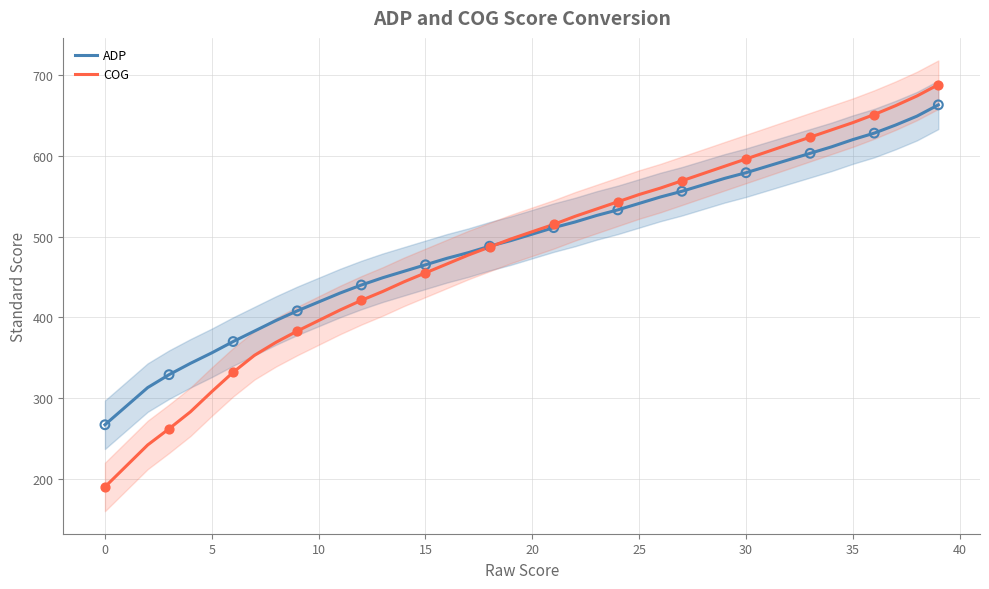

What are all the series names shown in the legend?

ADP, COG